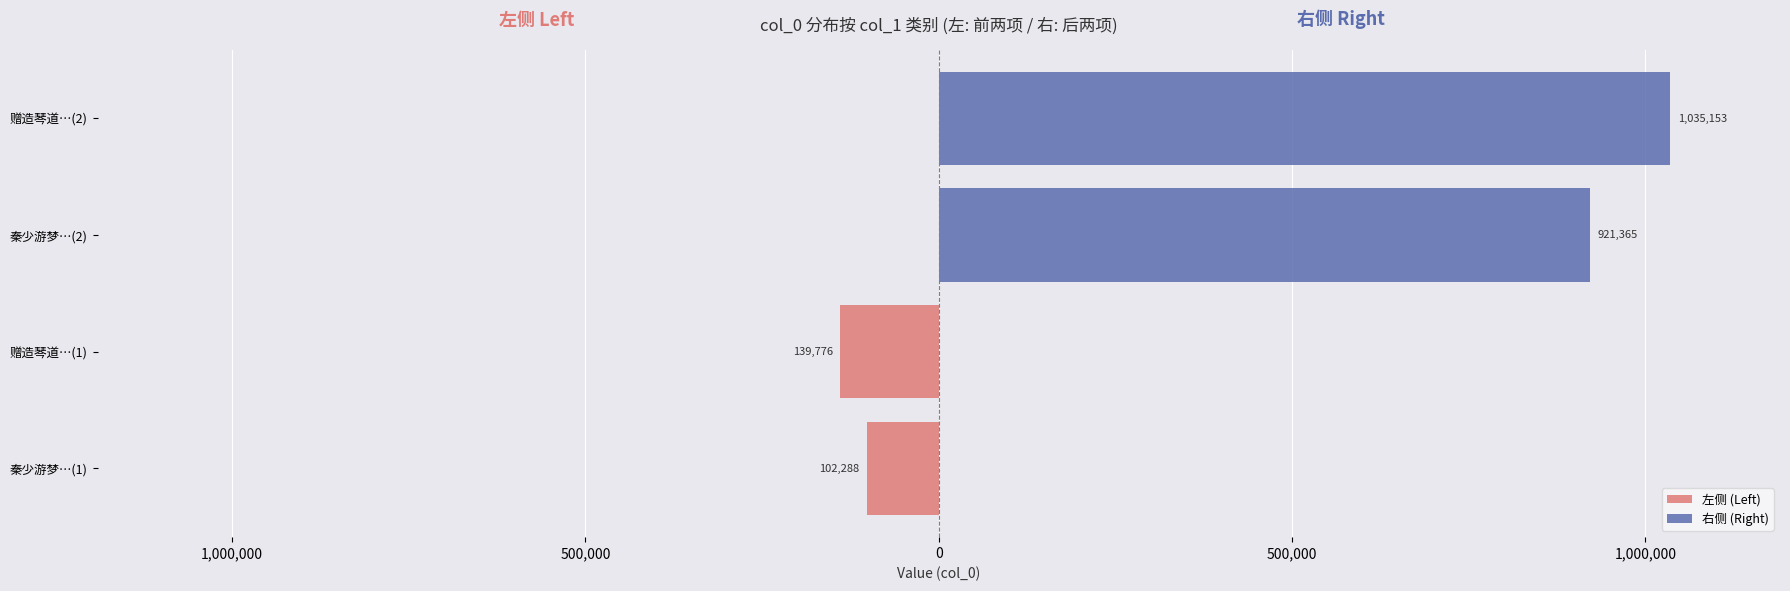

What is the spread (max minus min) of values at 1,000,000?

1174929